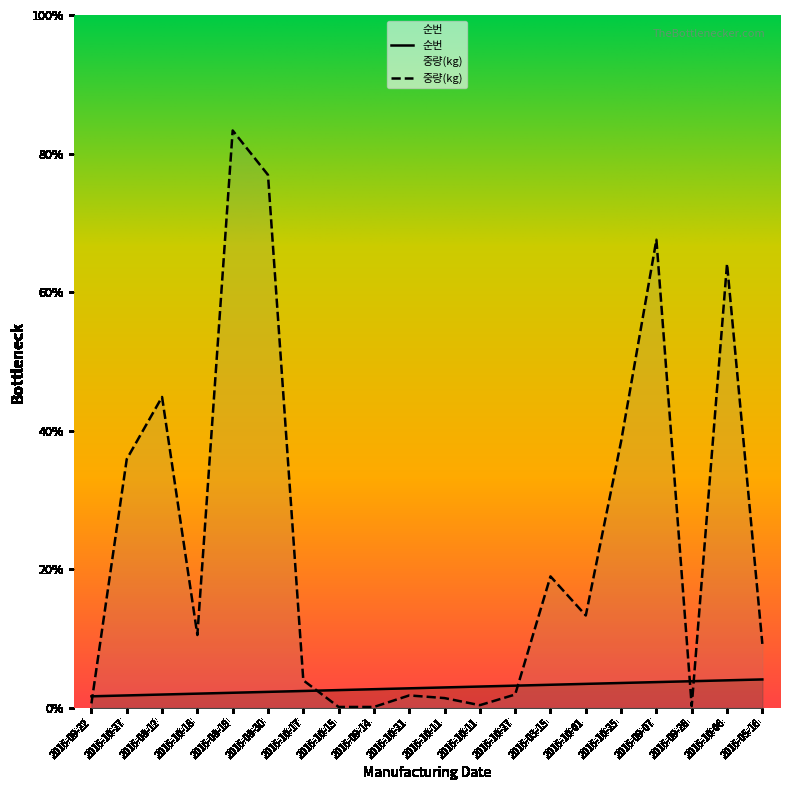

Between which two adjacent categories do 순번 and 중량(kg) first intersect?

2016-09-22 and 2016-10-27